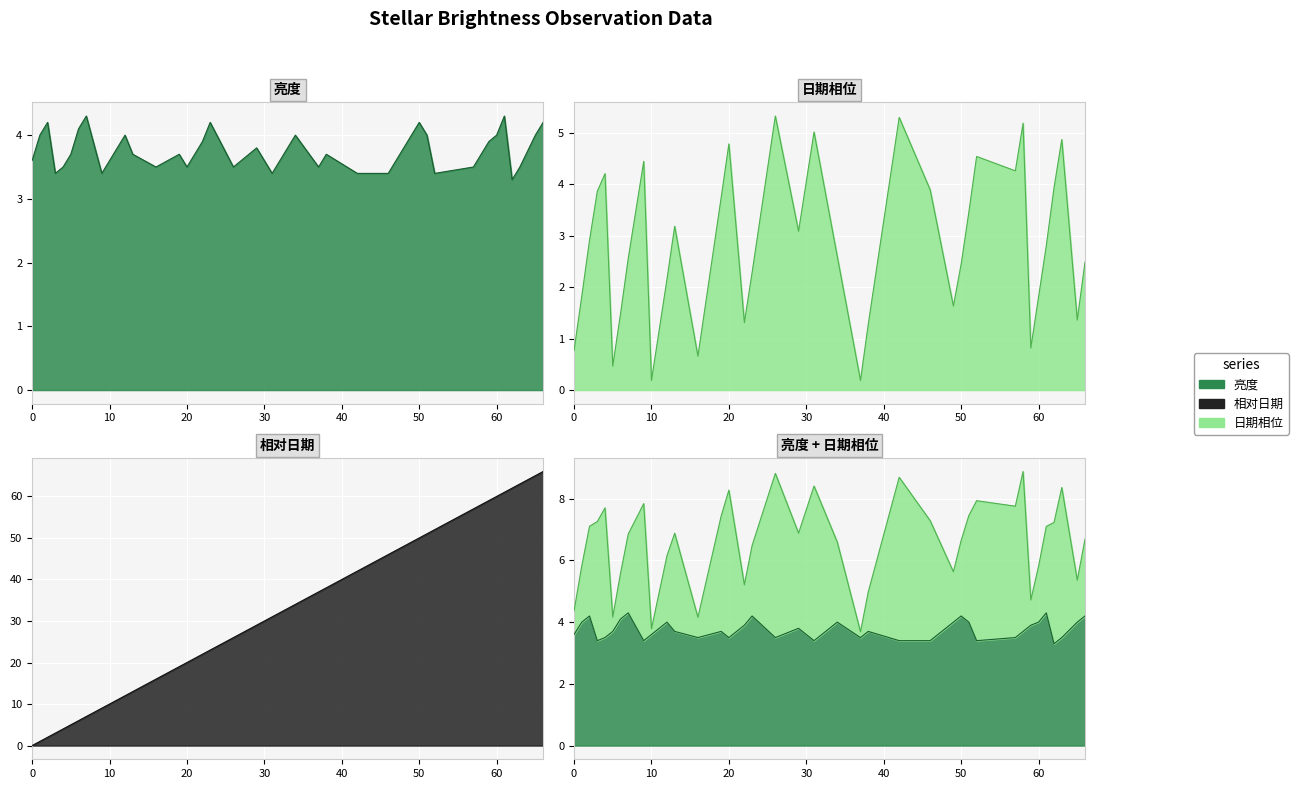

How many interior local valleys does the 日期相位 series have?

10